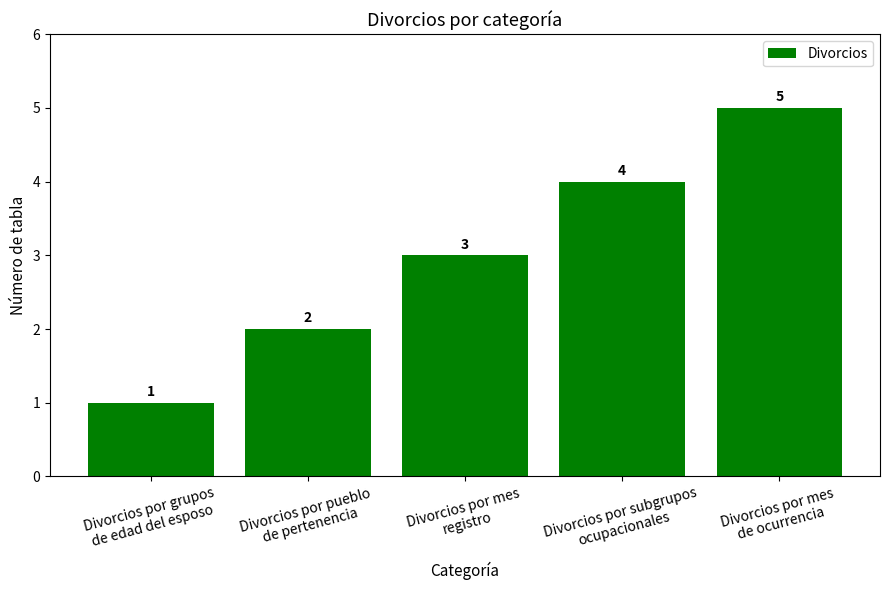

List the labels in order of value, smallest first.

Divorcios por grupos
de edad del esposo, Divorcios por pueblo
de pertenencia, Divorcios por mes
registro, Divorcios por subgrupos
ocupacionales, Divorcios por mes
de ocurrencia